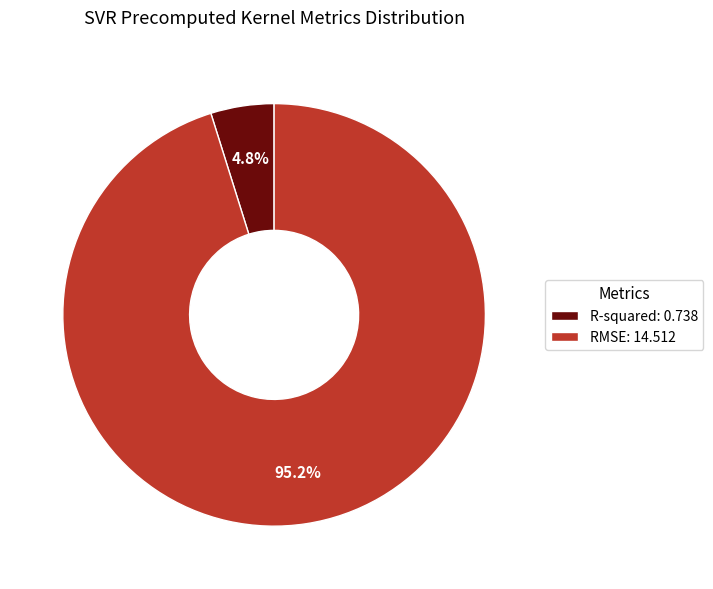

How many segments does this pie chart have?

2